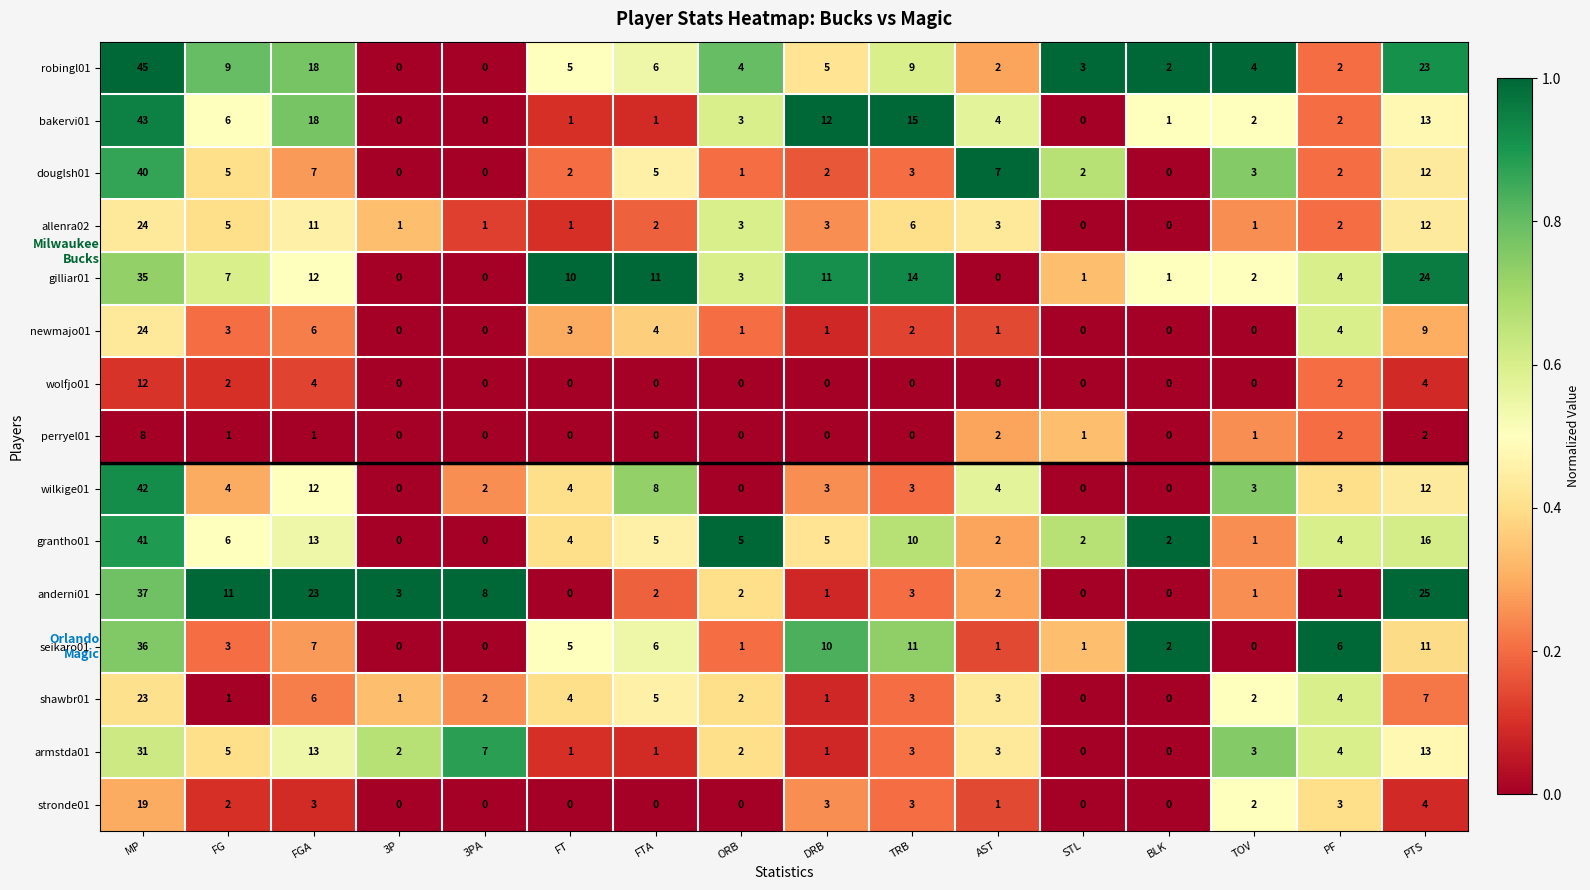

What is the total value across all series at FTA?

56